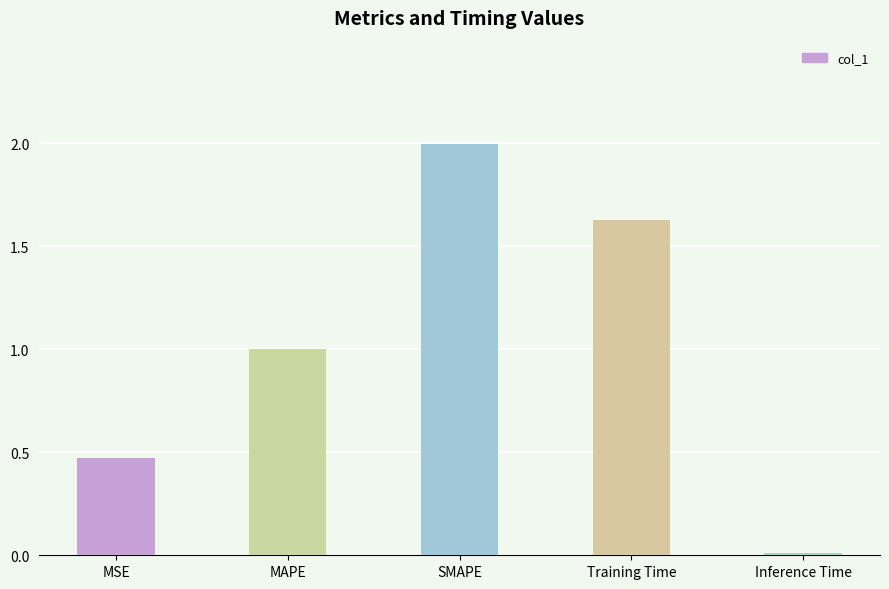

What is the change in value from SMAPE to Training Time?

-0.4